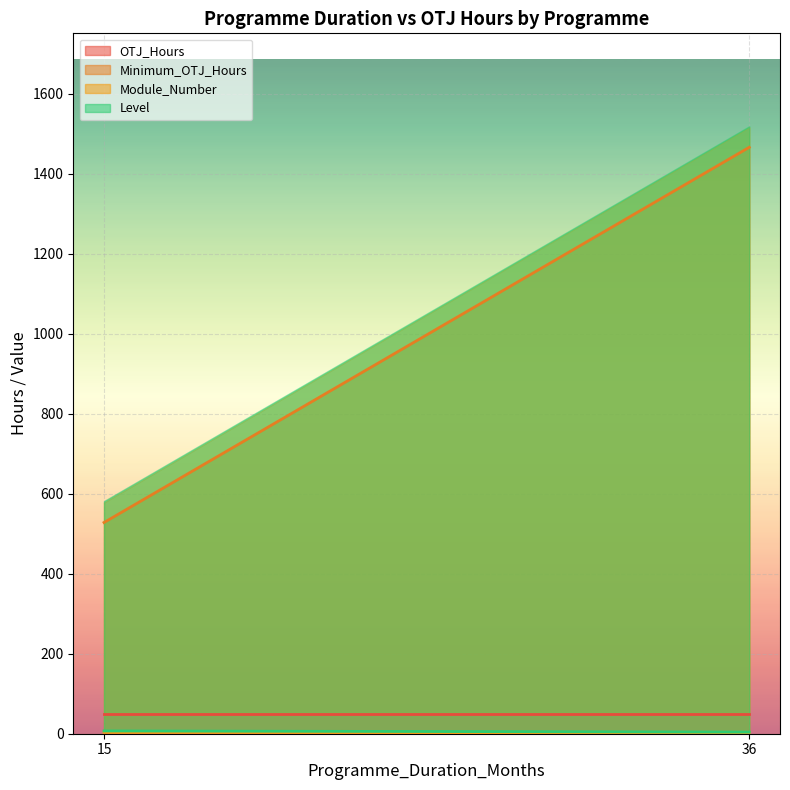

Which series changed the most between 15 and 15?

OTJ_Hours